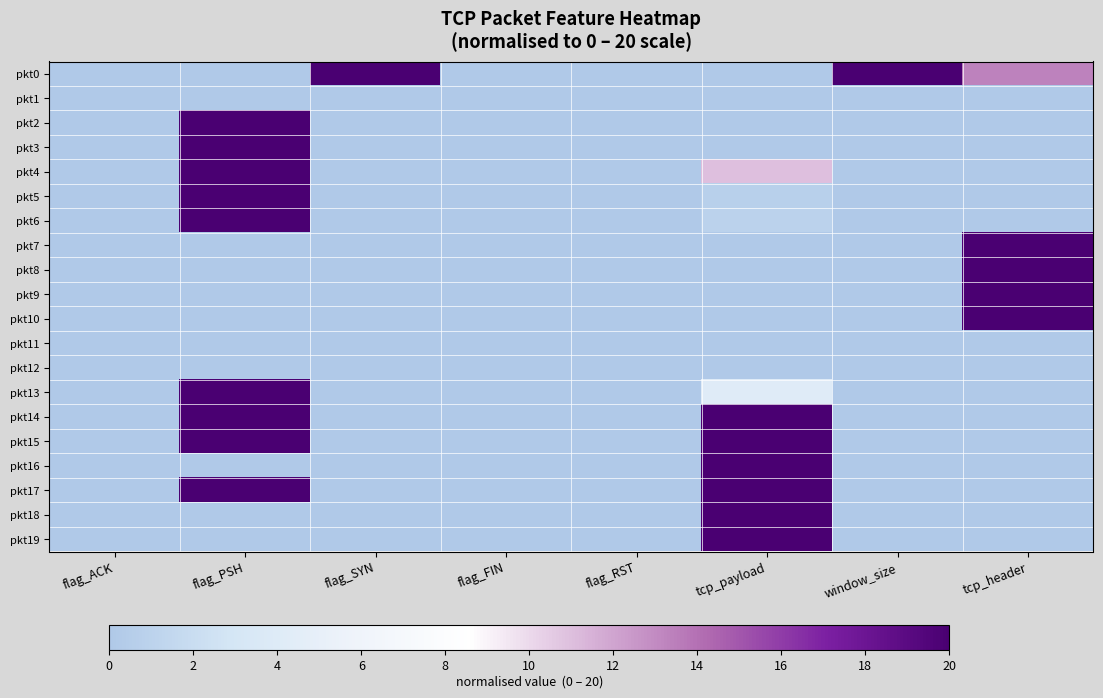

Count the number of categories in the chart.

8